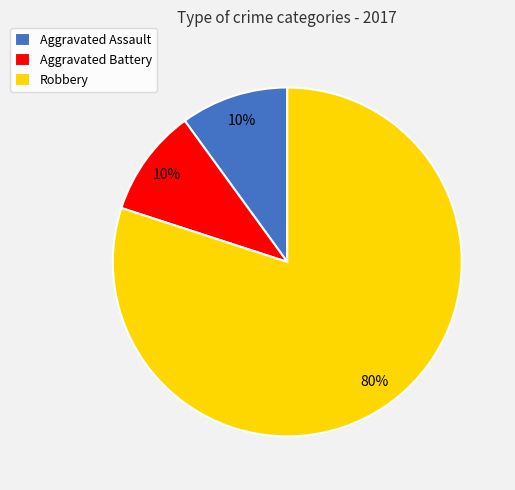

To the nearest percent, what is the difference between the largest and smallest slice percentages?

70%